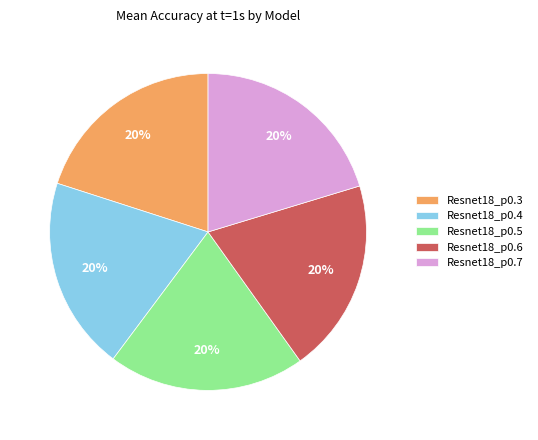

What is the ratio of the value at Resnet18_p0.3 to the value at Resnet18_p0.4?

1.0